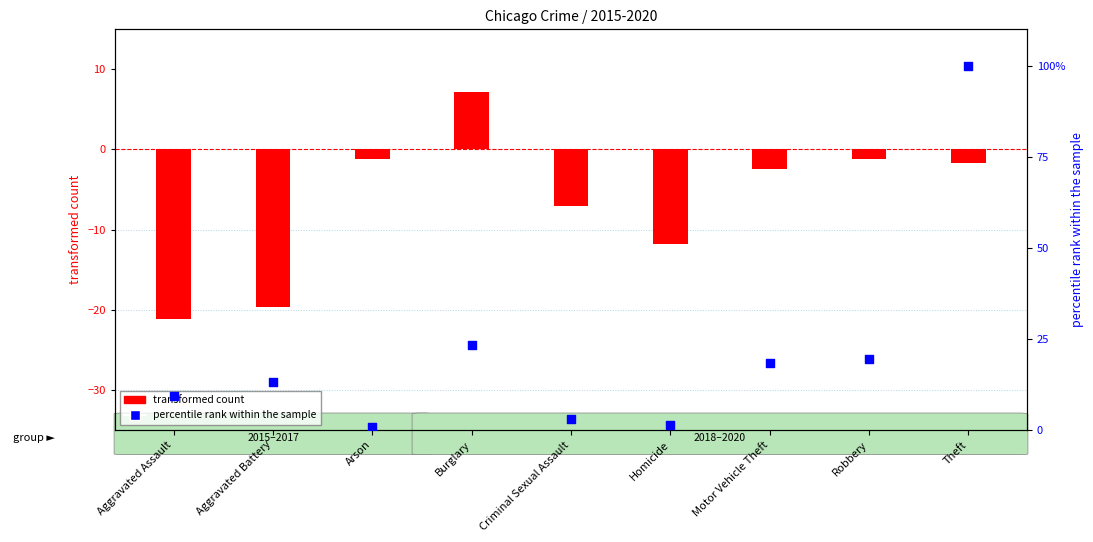

Which series reaches the minimum Y coordinate?

transformed count